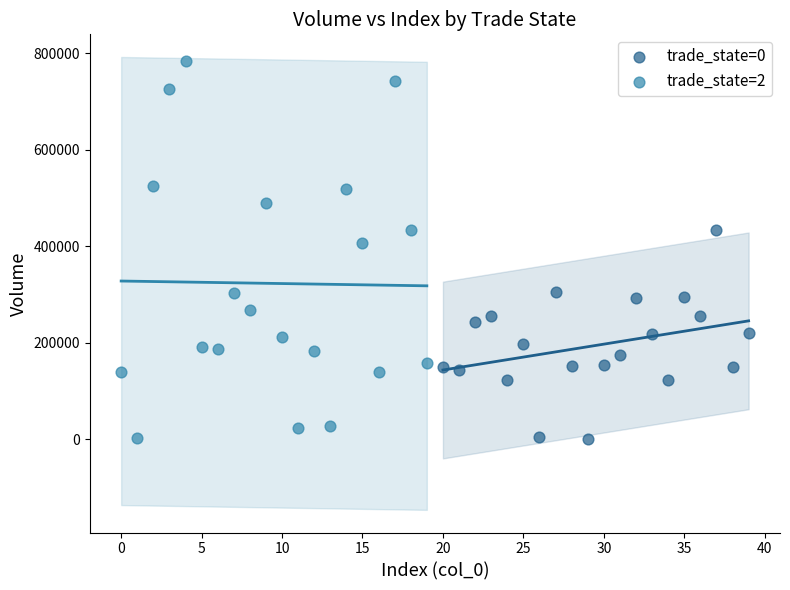

Which series contains the highest Y value?

trade_state=2